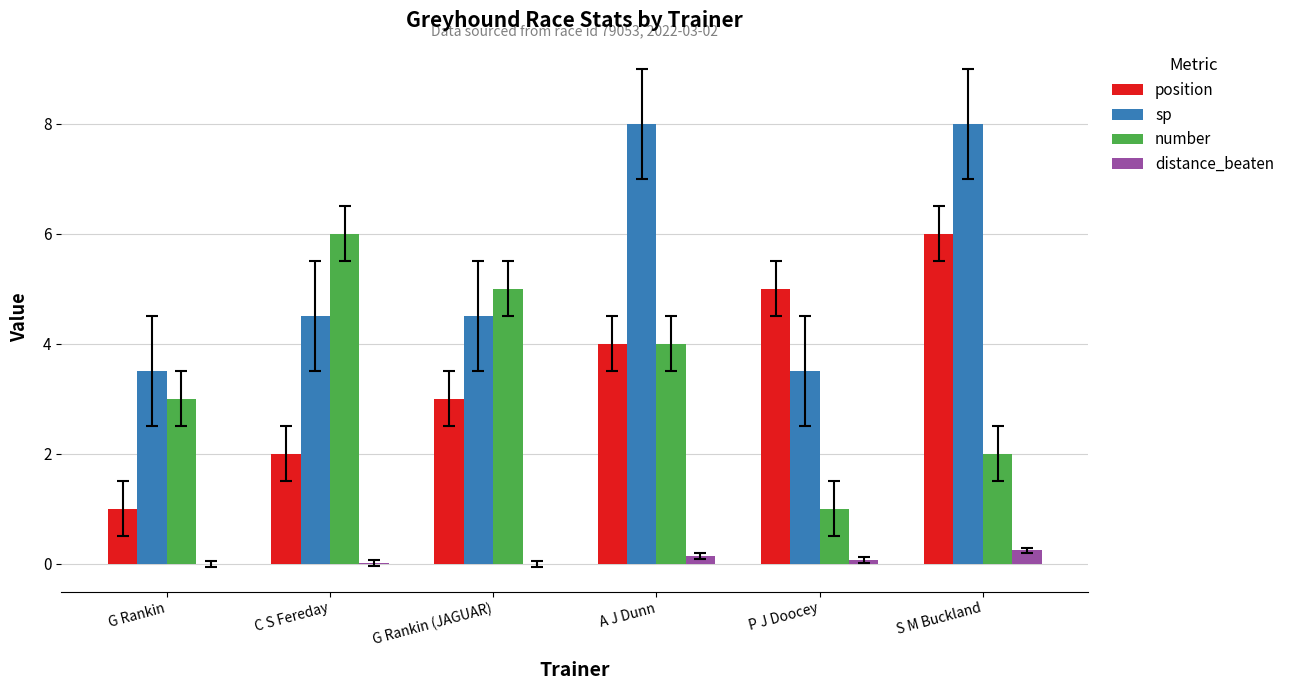

What is the sum of all number values?

21.0